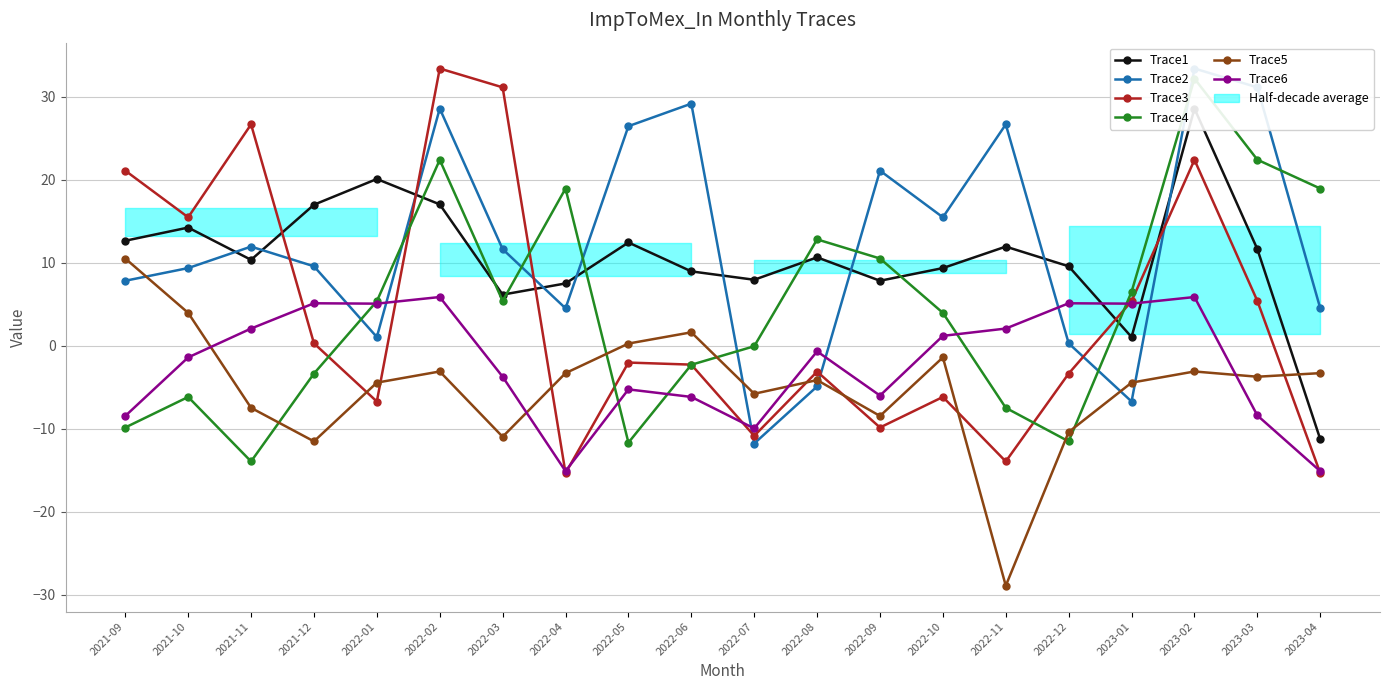

What is the label of the 14th point from the right?

2022-03